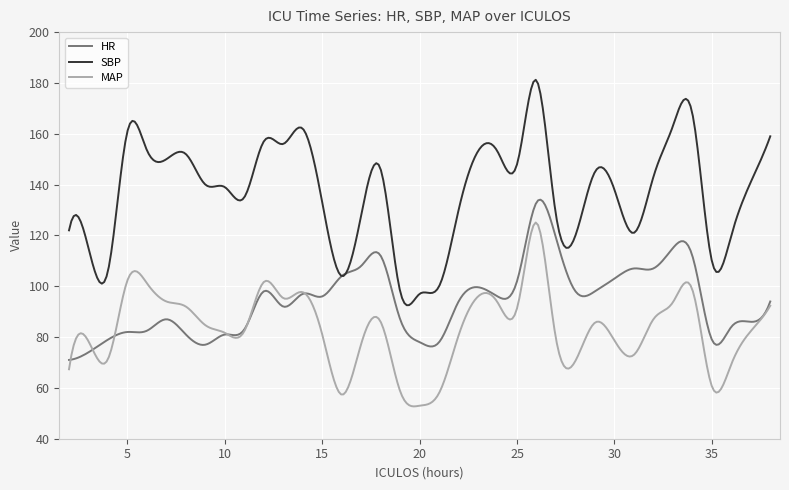

True or false: MAP and SBP cross at least once.

False